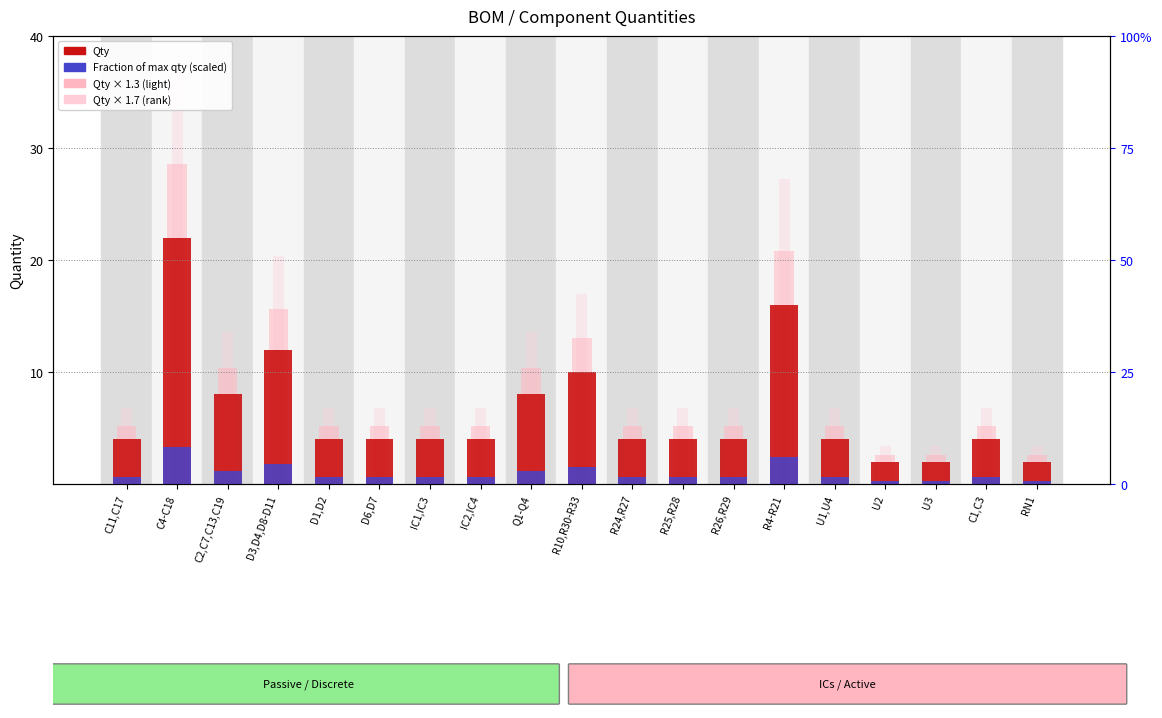

What are all the series names shown in the legend?

Qty, Fraction of max qty (scaled), Qty × 1.3 (light), Qty × 1.7 (rank)